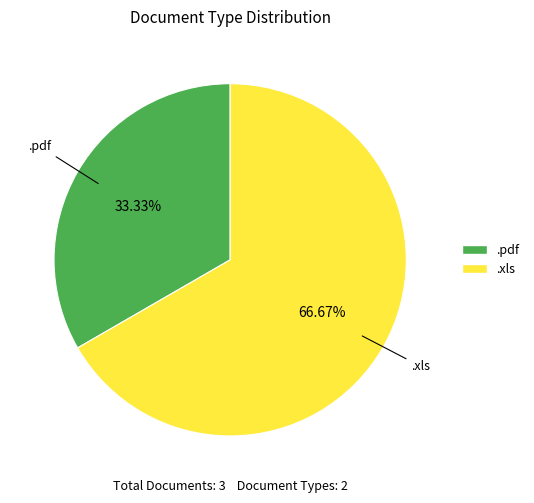

To the nearest percent, what is the difference between the largest and smallest slice percentages?

33%